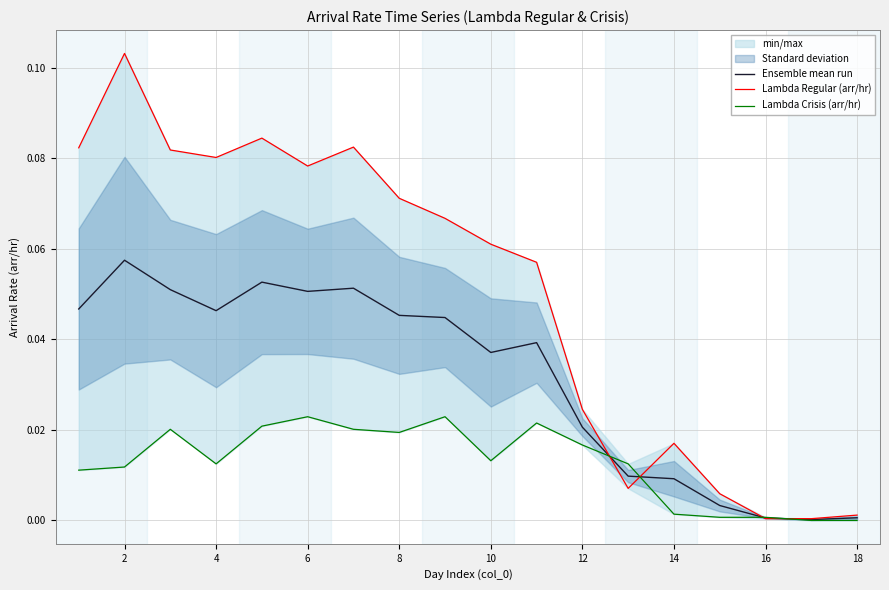

At which category does the chart reach its peak across all series?

2